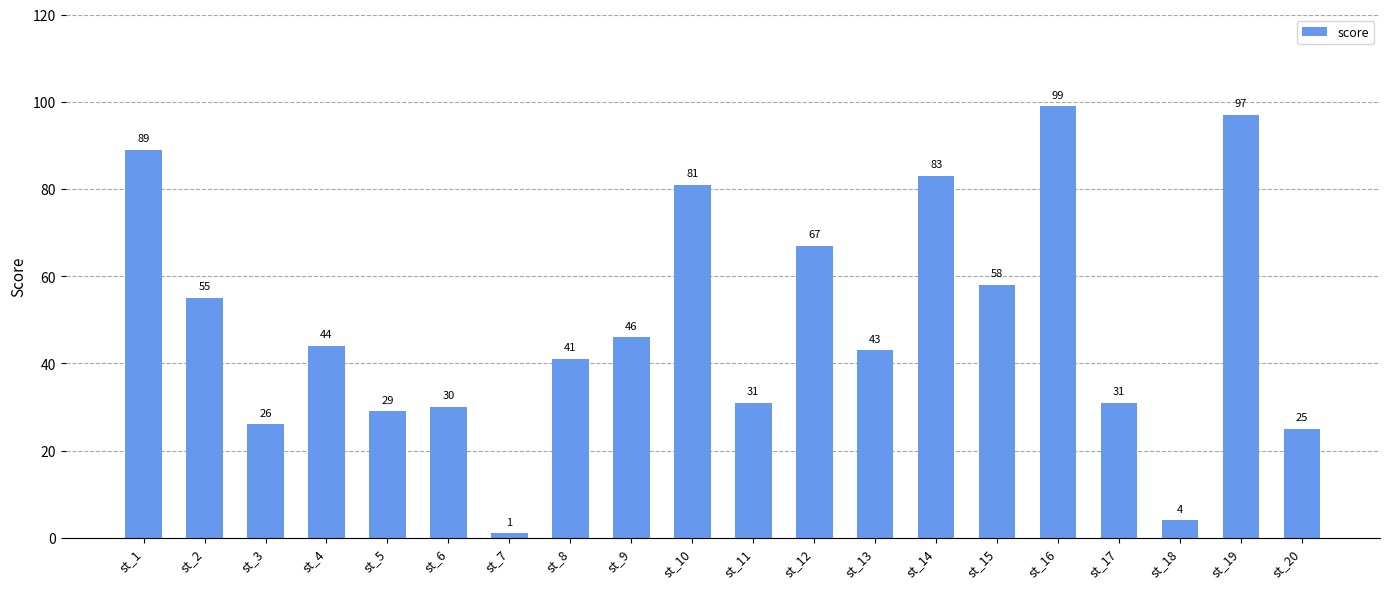

Reading left to right, list all the values displayed in this chart.

st_1=89	st_2=55	st_3=26	st_4=44	st_5=29	st_6=30	st_7=1	st_8=41	st_9=46	st_10=81	st_11=31	st_12=67	st_13=43	st_14=83	st_15=58	st_16=99	st_17=31	st_18=4	st_19=97	st_20=25